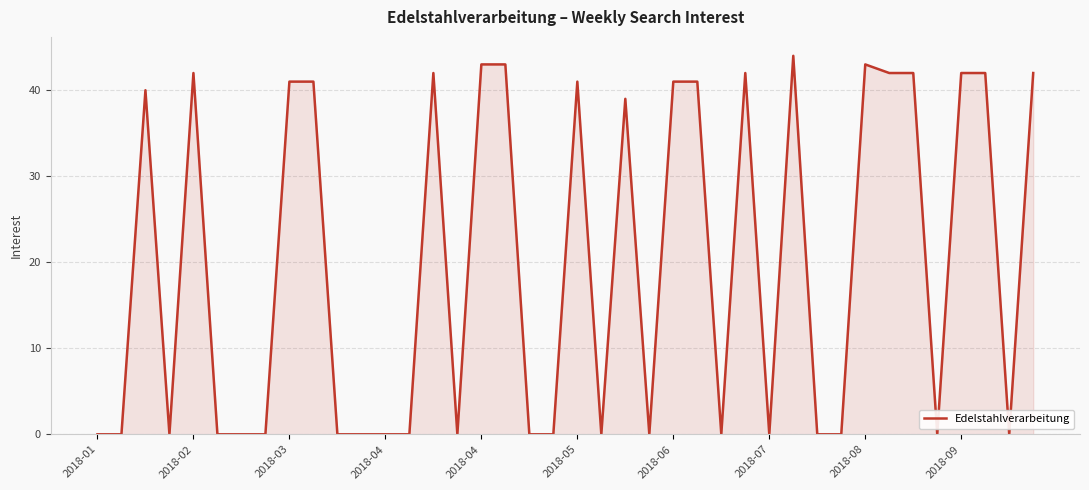

What is the maximum value shown in the chart?

44